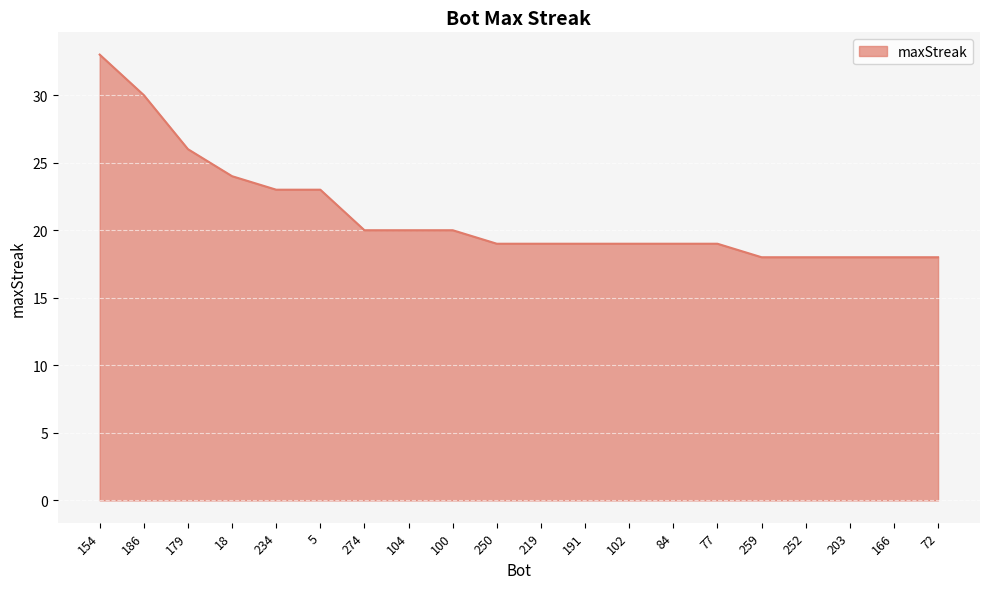

Where does the data first go above 19?

154